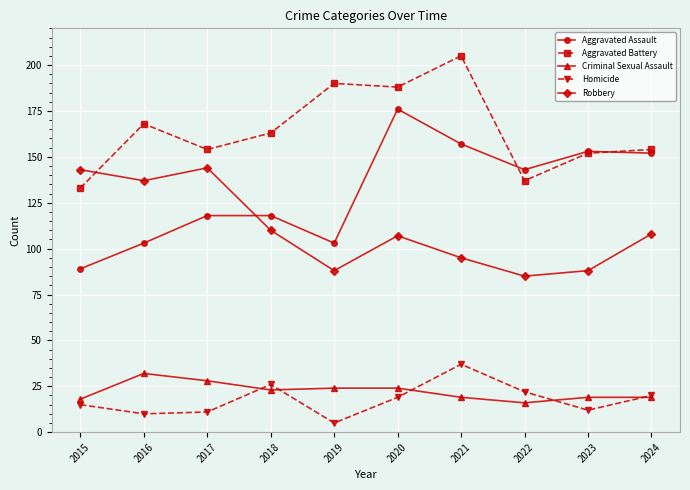

True or false: Aggravated Battery and Homicide cross at least once.

False